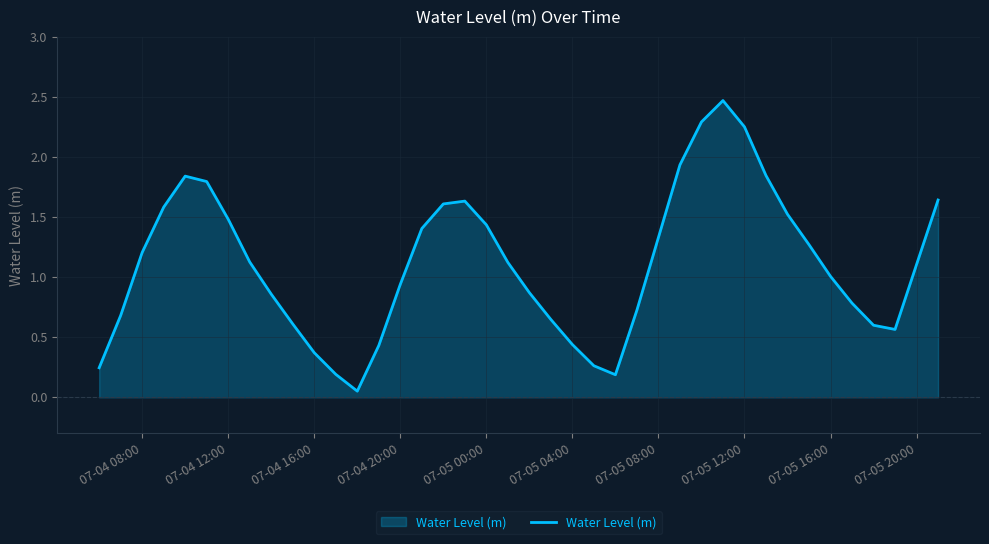

What is the maximum value shown in the chart?

2.5